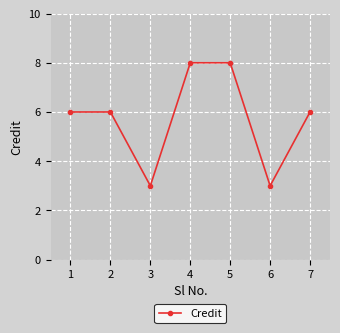

What is the change in value from 5 to 6?

-5